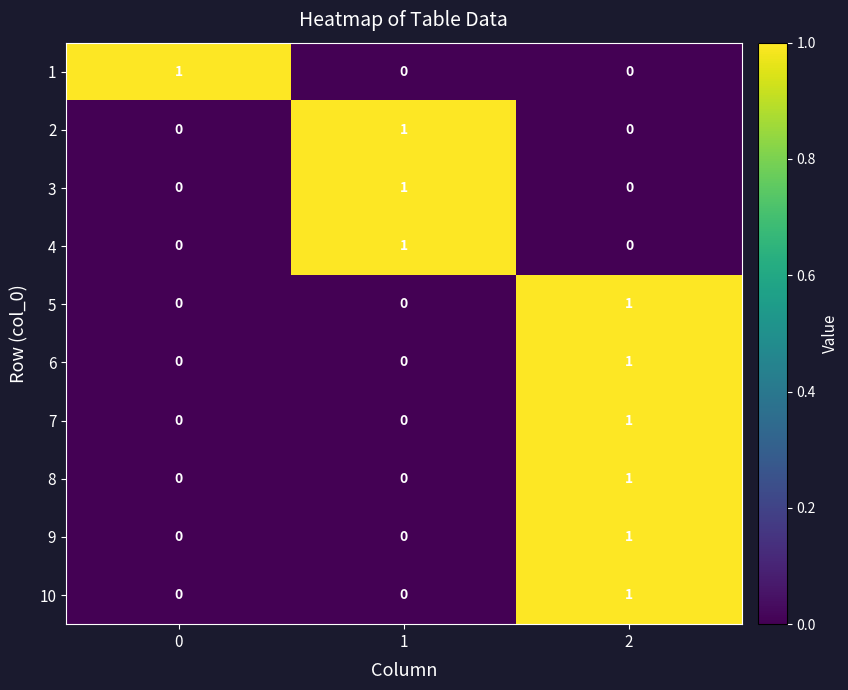

The 8 series shows 0 at 1. True or false?

True